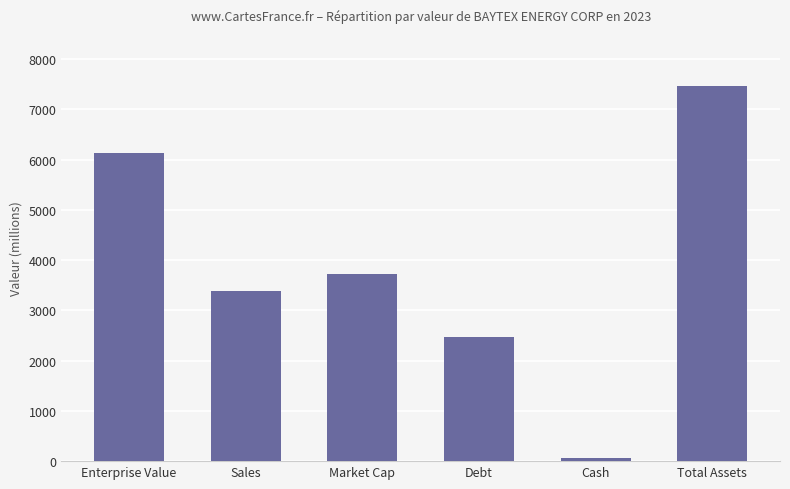

What is the label of the 5th bar from the left?

Cash